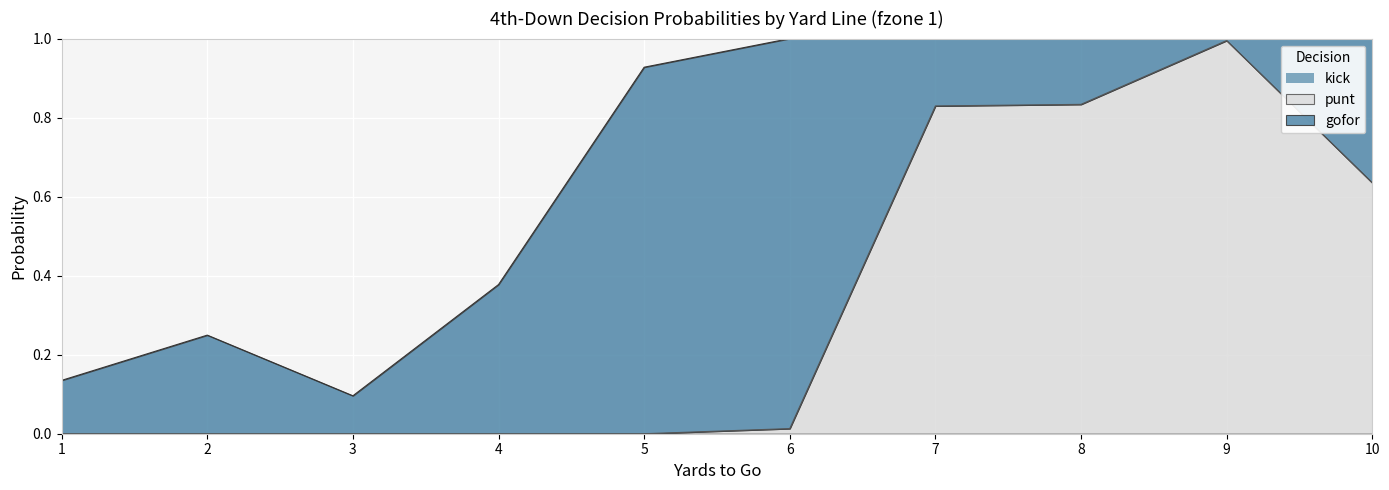

Reading left to right, transcribe all the data shown in this chart.

gofor: 1=0.1	2=0.2	3=0.1	4=0.4	5=0.9	6=1.0	7=0.2	8=0.2	9=0.0	10=0.4
punt: 1=0.0	2=0.0	3=0.0	4=0.0	5=0.0	6=0.0	7=0.8	8=0.8	9=1.0	10=0.6
kick: 1=0.0	2=0.0	3=0.0	4=0.0	5=0.0	6=0.0	7=0.0	8=0.0	9=0.0	10=0.0